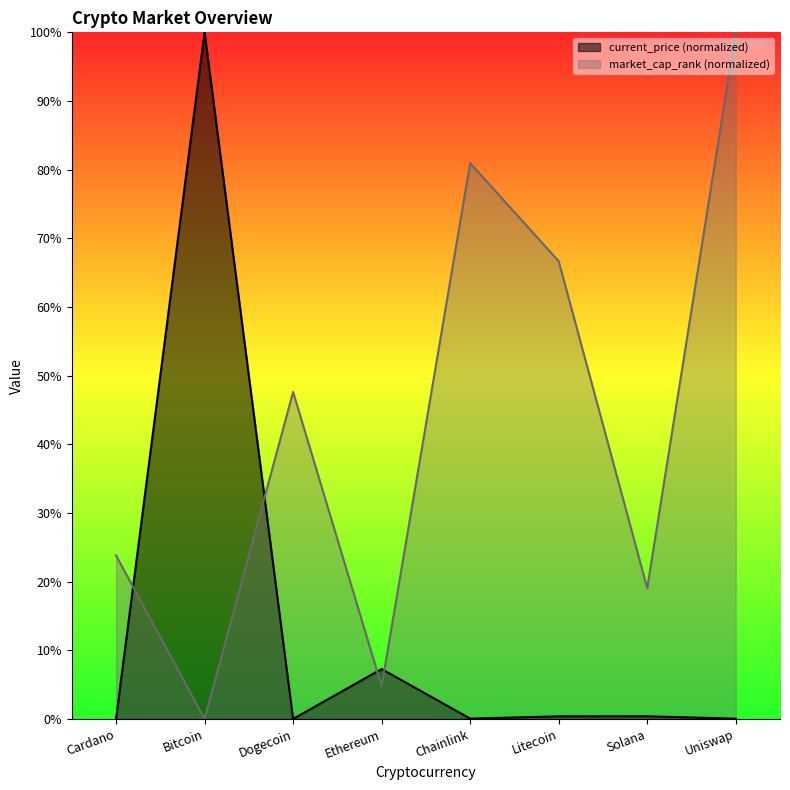

Where is the first local maximum for current_price?

Bitcoin